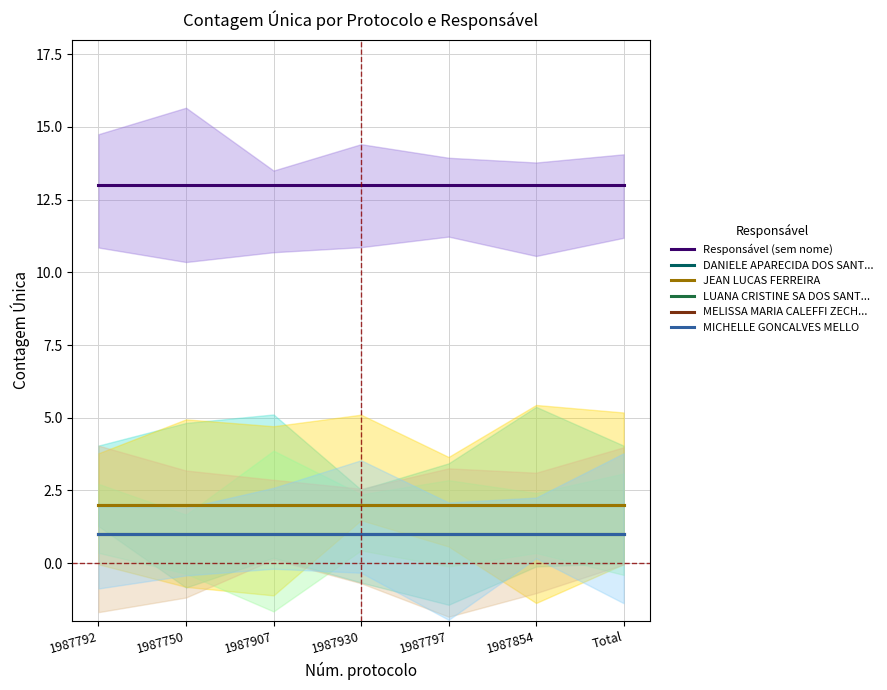

What is the sum of all LUANA CRISTINE SA DOS SANT... values?

7